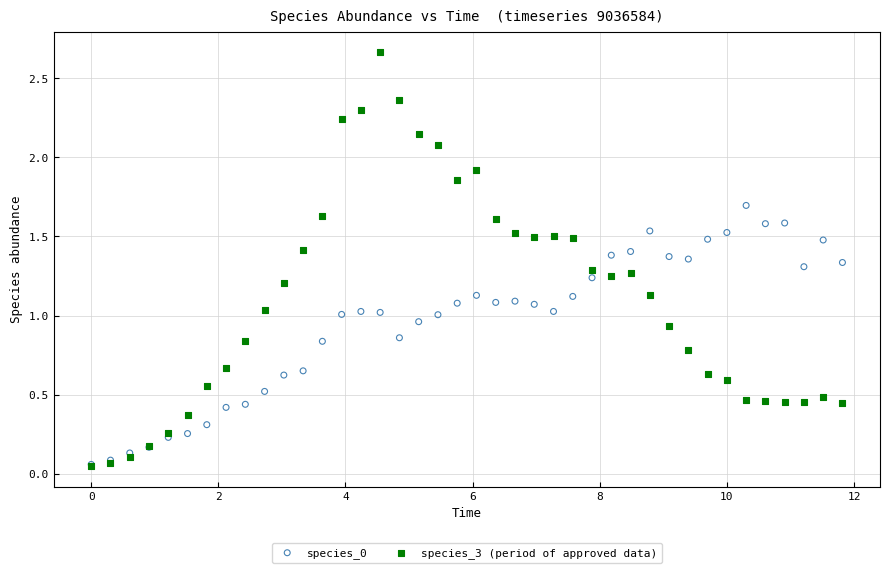

Which series contains the highest Y value?

species_3 (period of approved data)